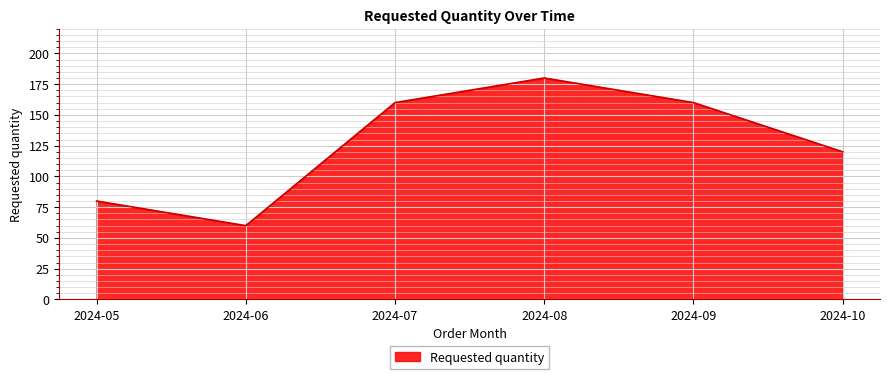

Count the number of categories in the chart.

6